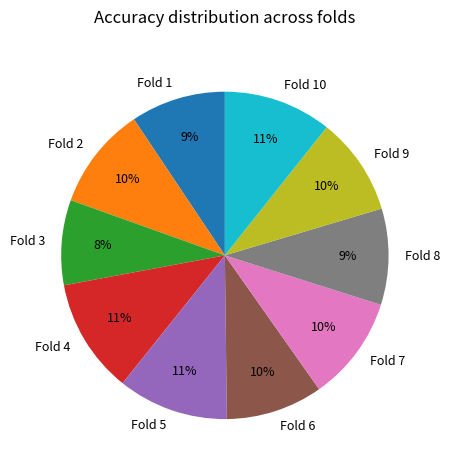

Which category has the smallest portion of the pie?

Fold 3